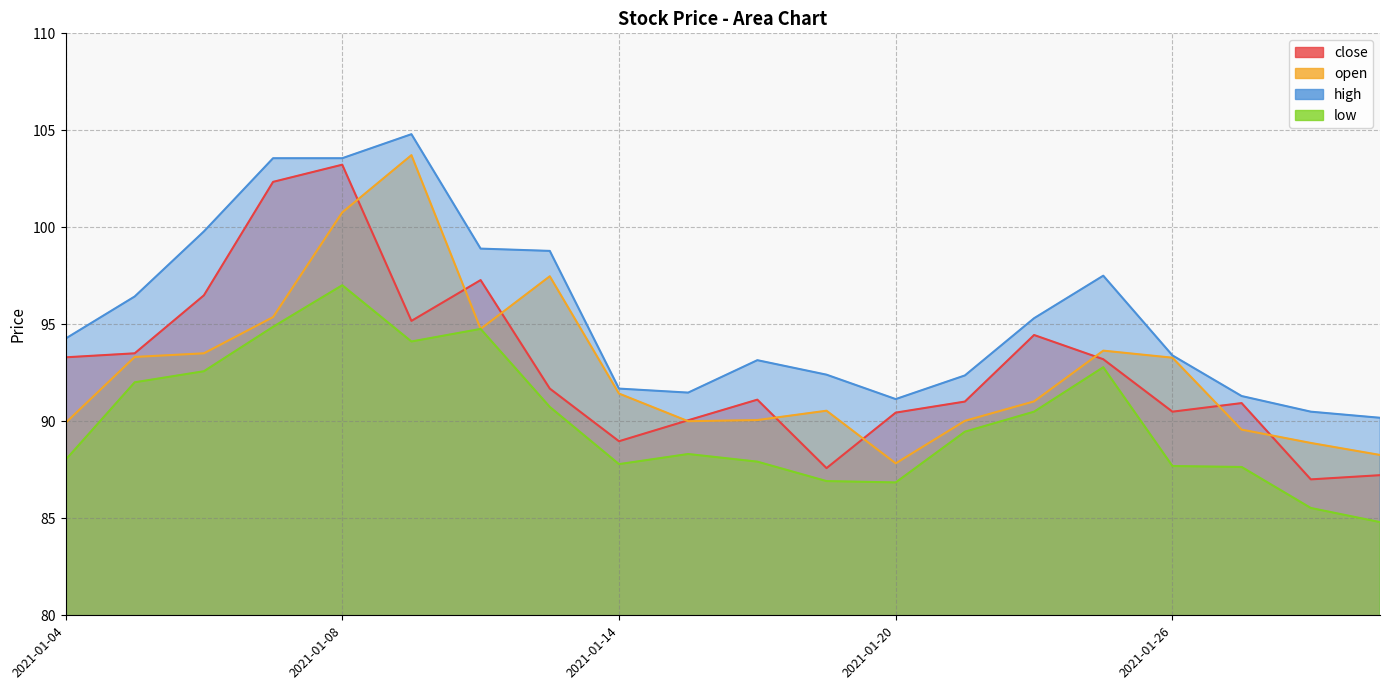

Does the chart have visible grid lines?

Yes